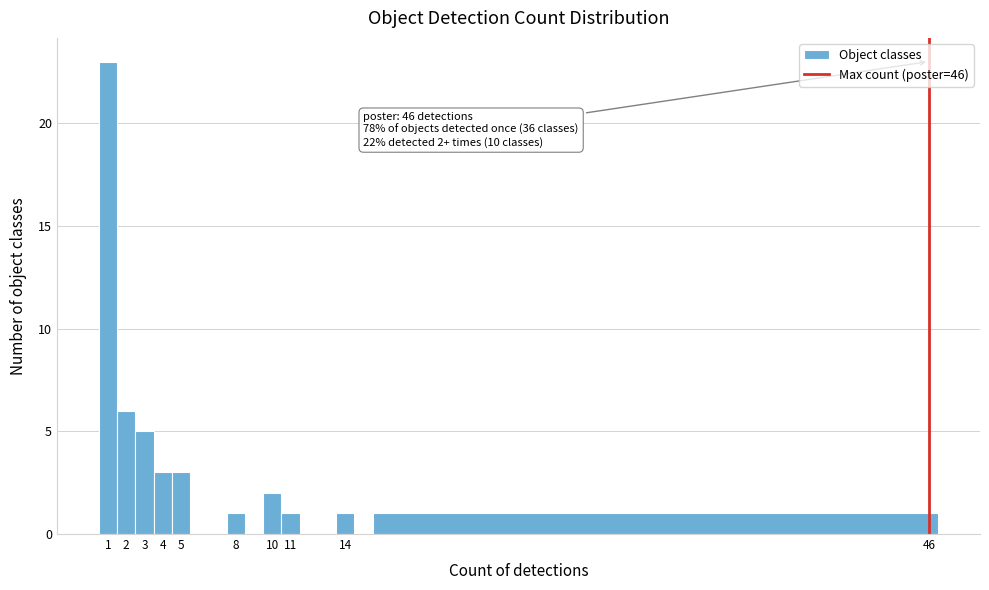

Which range on the x-axis has the tallest bar?

0.5 to 1.5